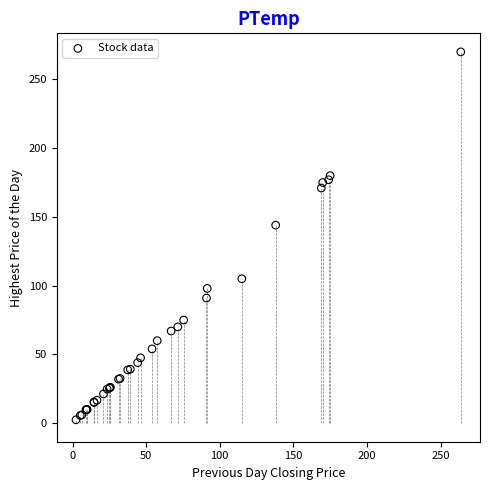

What Y value in the scatter plot is closest to 136?

144.0